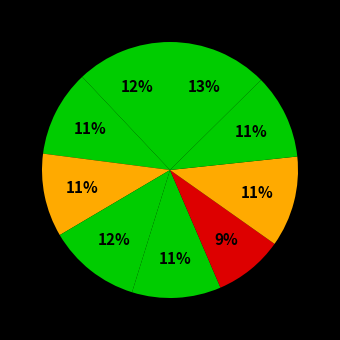

Count the number of slices in the pie.

9